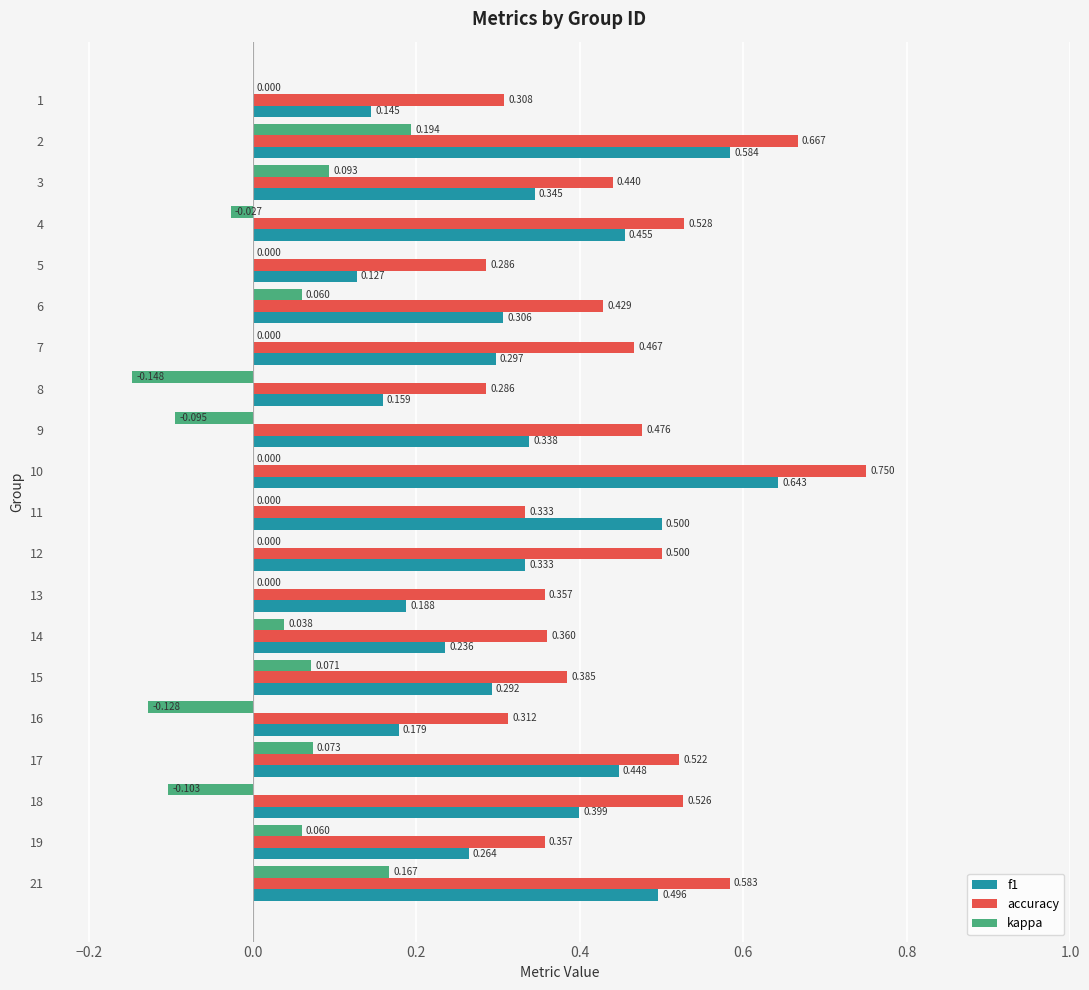

Which series changed the most between 6 and 9?

kappa